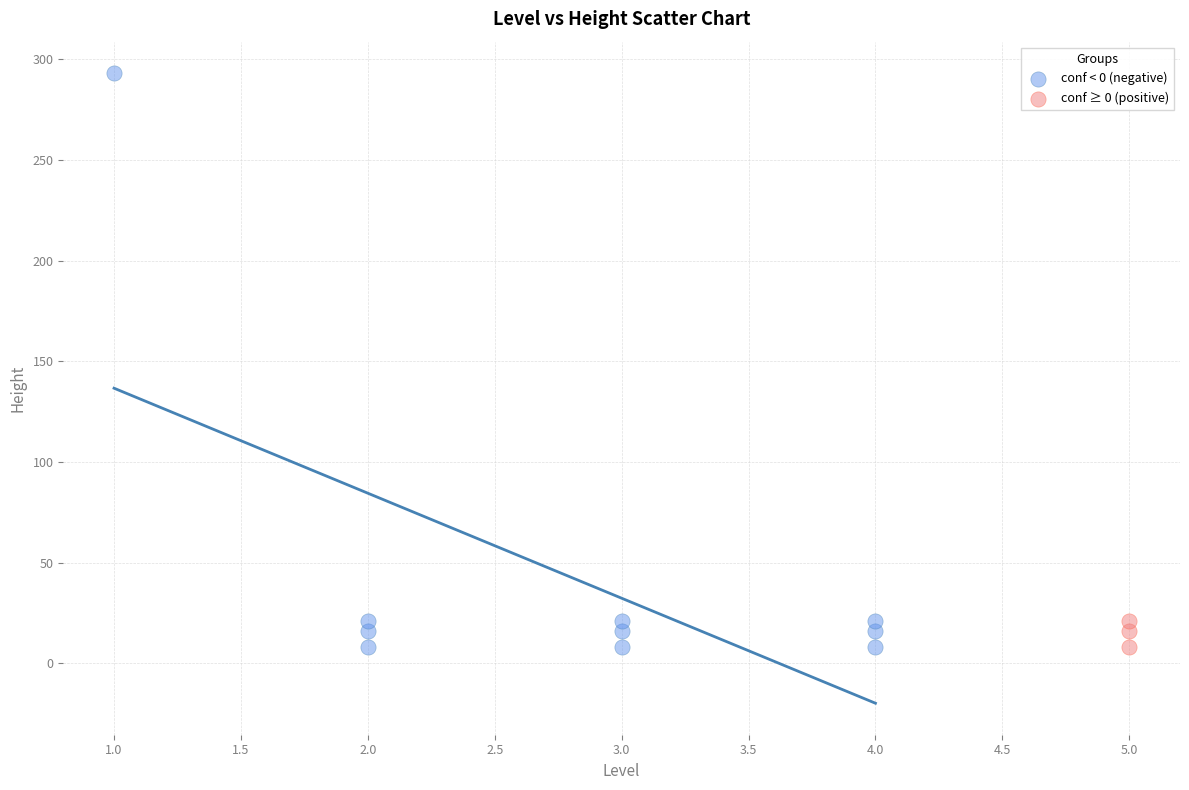

Which series has the largest Y range (max minus min)?

conf < 0 (negative)